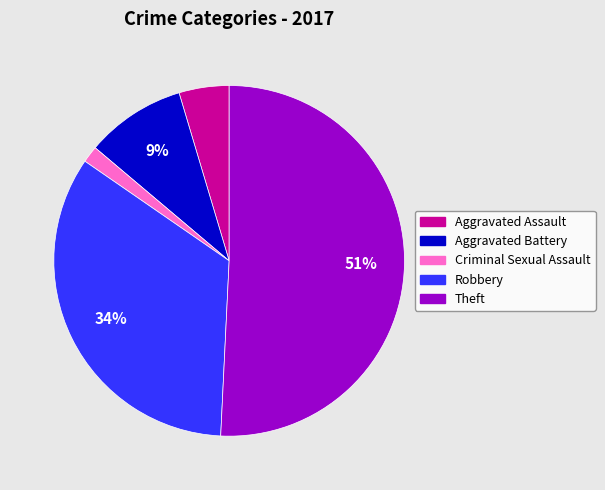

Combined, do Aggravated Battery and Aggravated Assault account for over 50%?

No